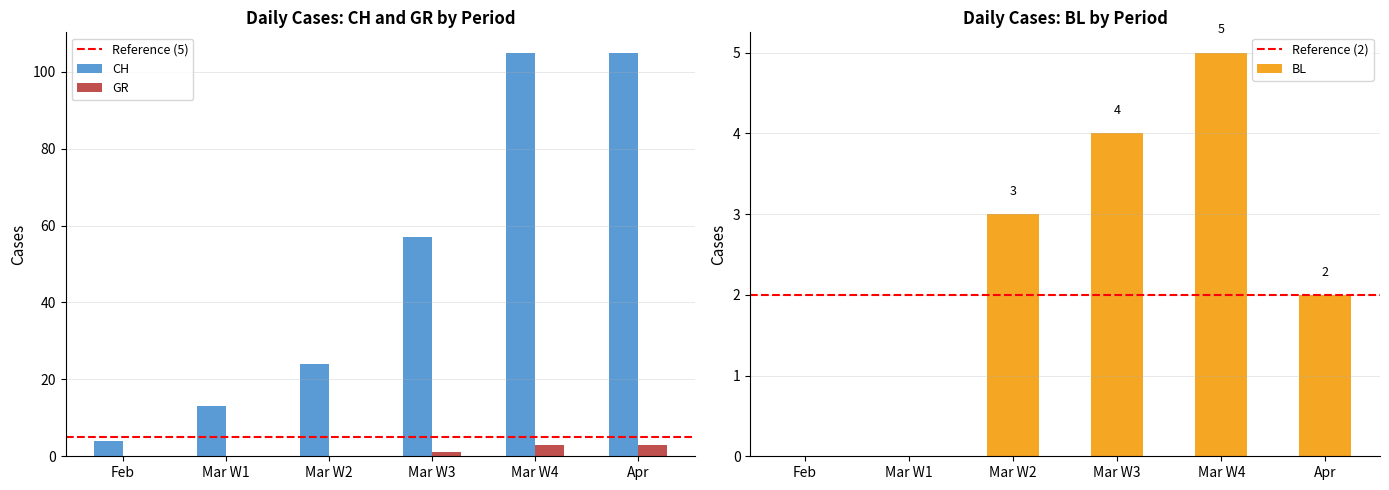

What is the approximate value of GR at Apr?

3